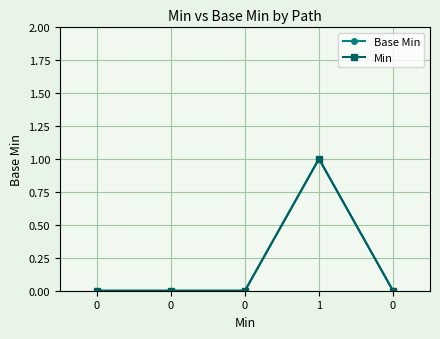

Between 0 and 0, which series saw the biggest shift?

Base Min